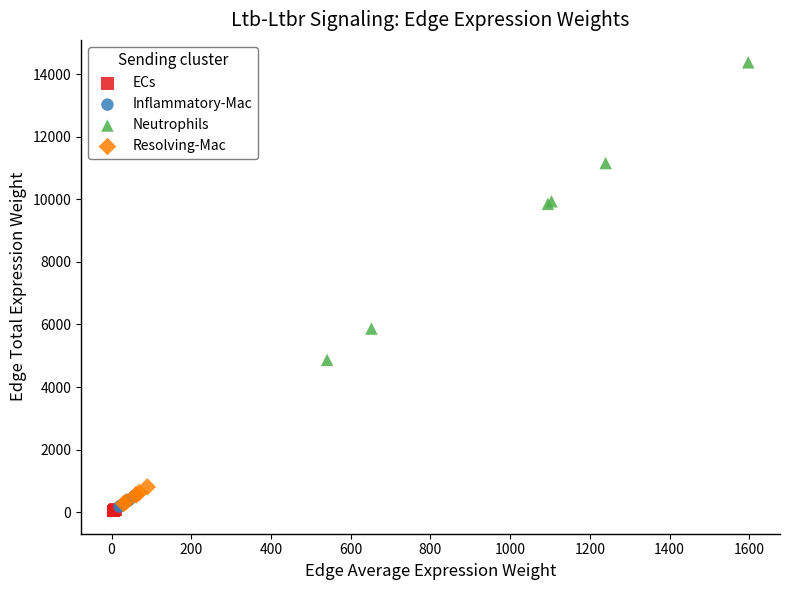

Which series has the largest Y range (max minus min)?

Neutrophils